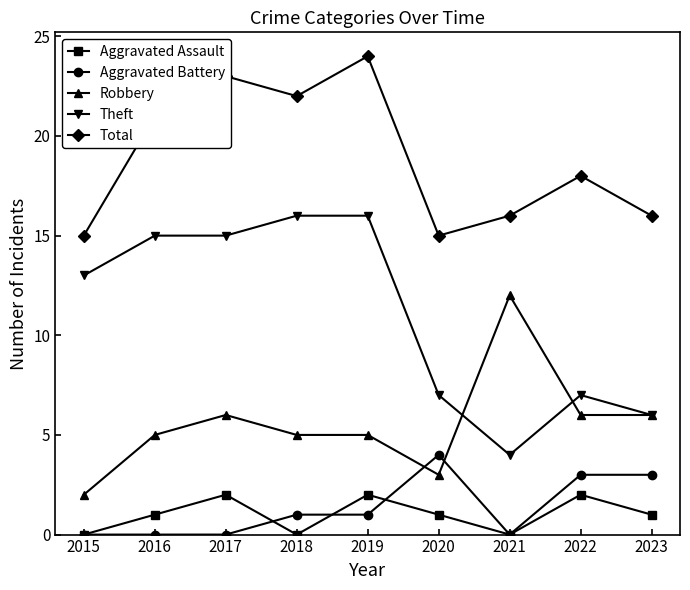

What is the value of the Theft point at the 5th from the left?

16